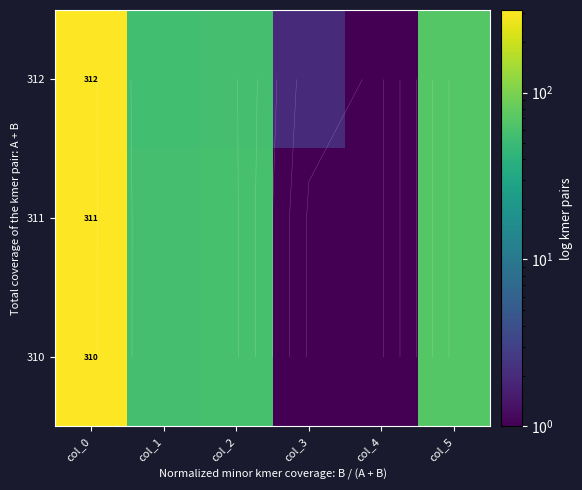

At how many categories does at least one series exceed 26?

4